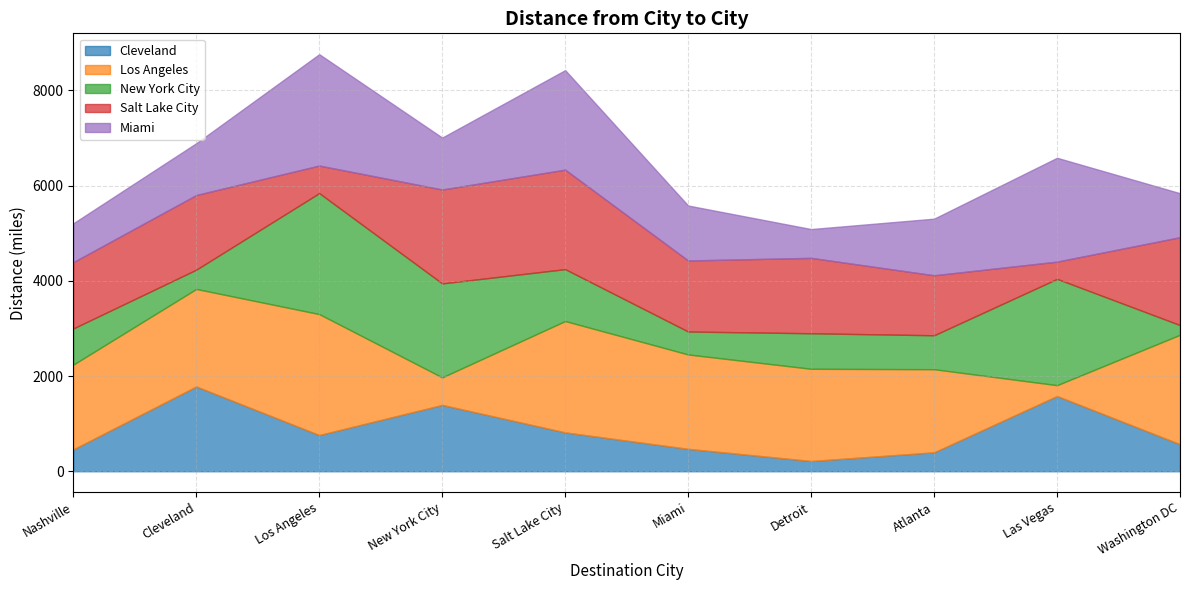

At how many categories does at least one series exceed 1742?

10